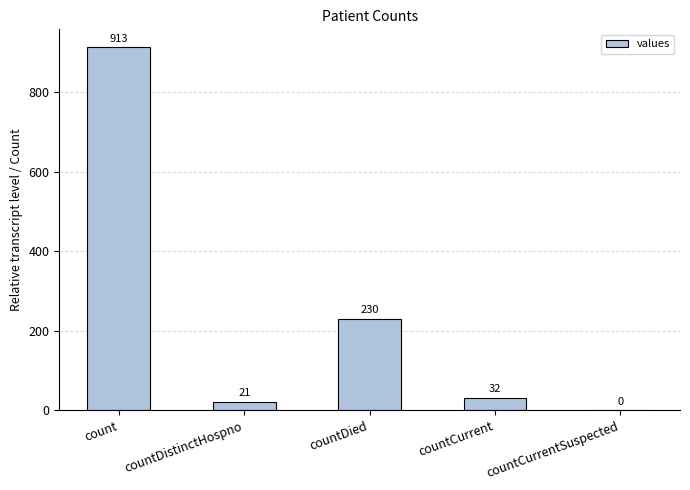

Which has a higher value, countCurrentSuspected or count?

count